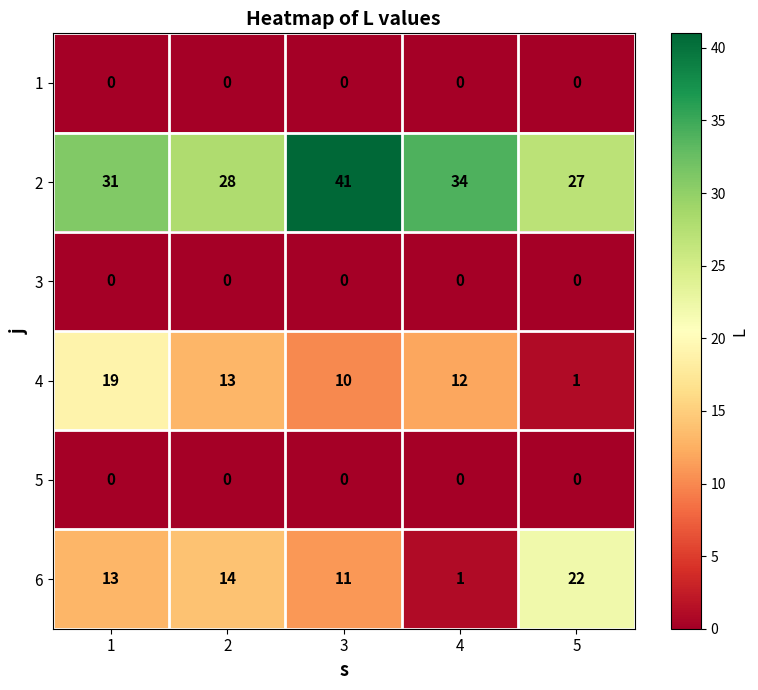

Reading right to left, extract all data points from this chart.

1: 5=0	4=0	3=0	2=0	1=0
2: 5=27	4=34	3=41	2=28	1=31
3: 5=0	4=0	3=0	2=0	1=0
4: 5=1	4=12	3=10	2=13	1=19
5: 5=0	4=0	3=0	2=0	1=0
6: 5=22	4=1	3=11	2=14	1=13